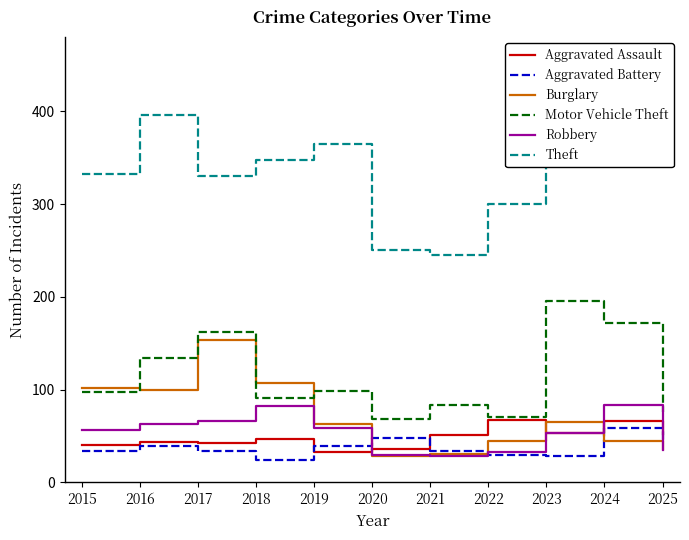

True or false: Burglary has more than 1 interior local peaks.

True